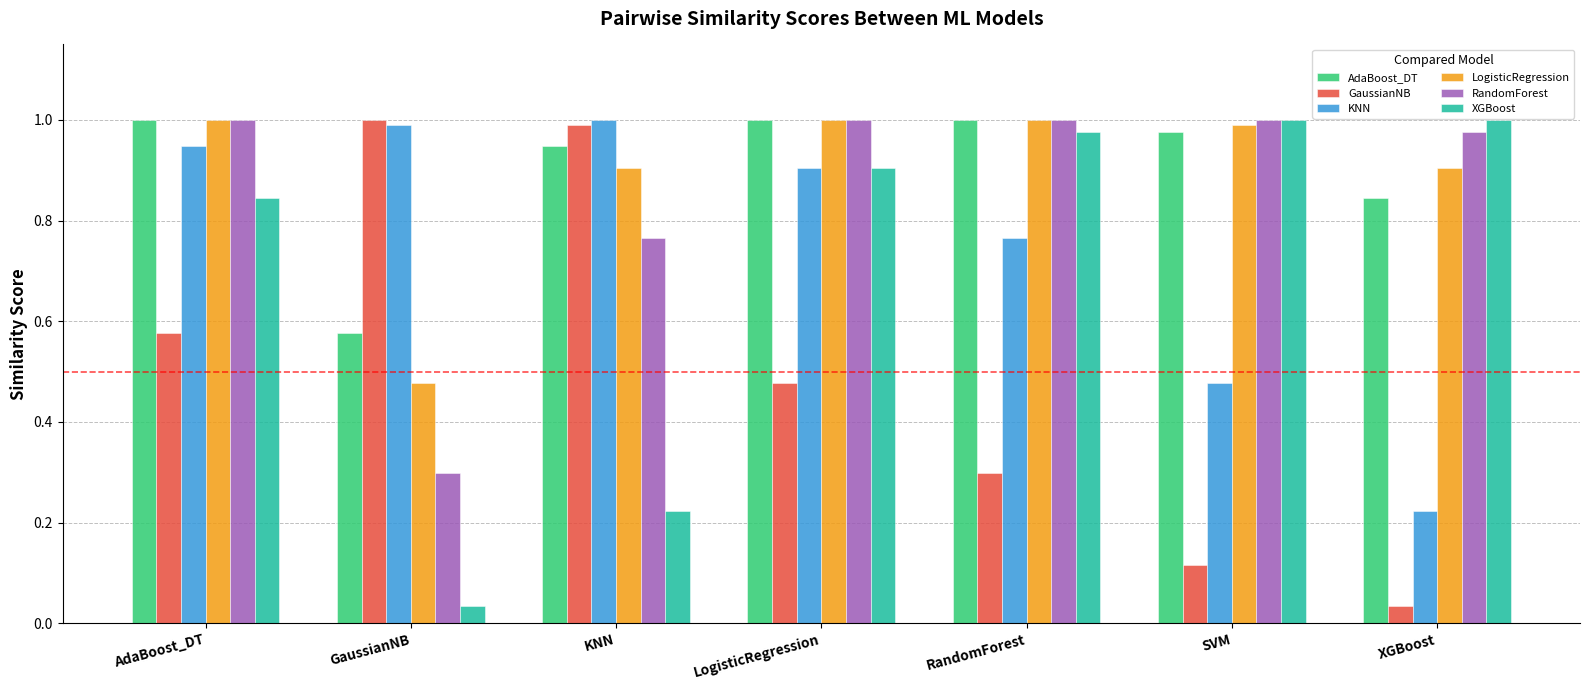

True or false: RandomForest has a value of 0.7 at AdaBoost_DT.

False